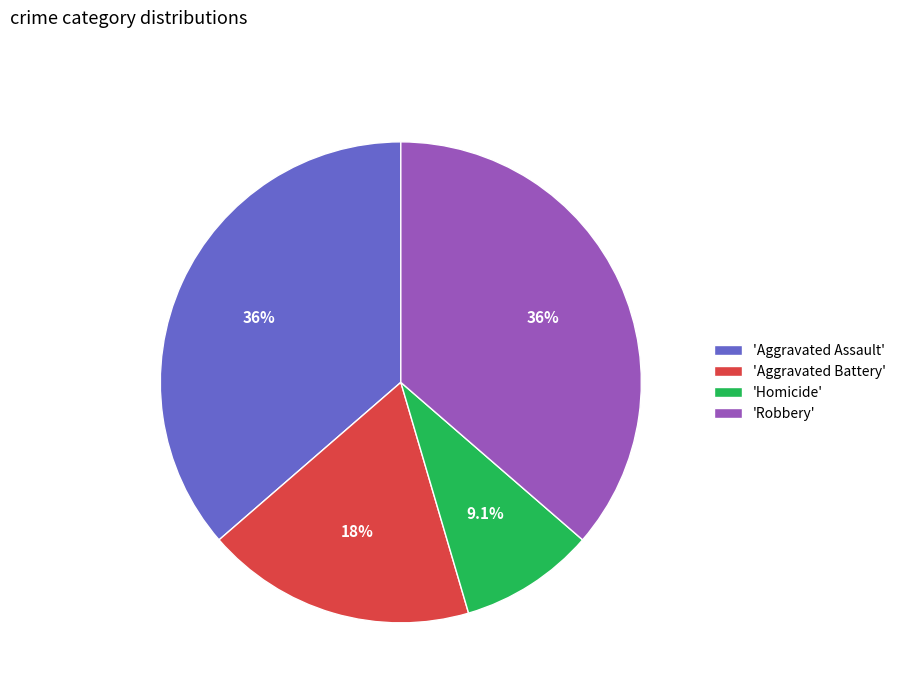

Which slice is the smallest?

'Homicide'